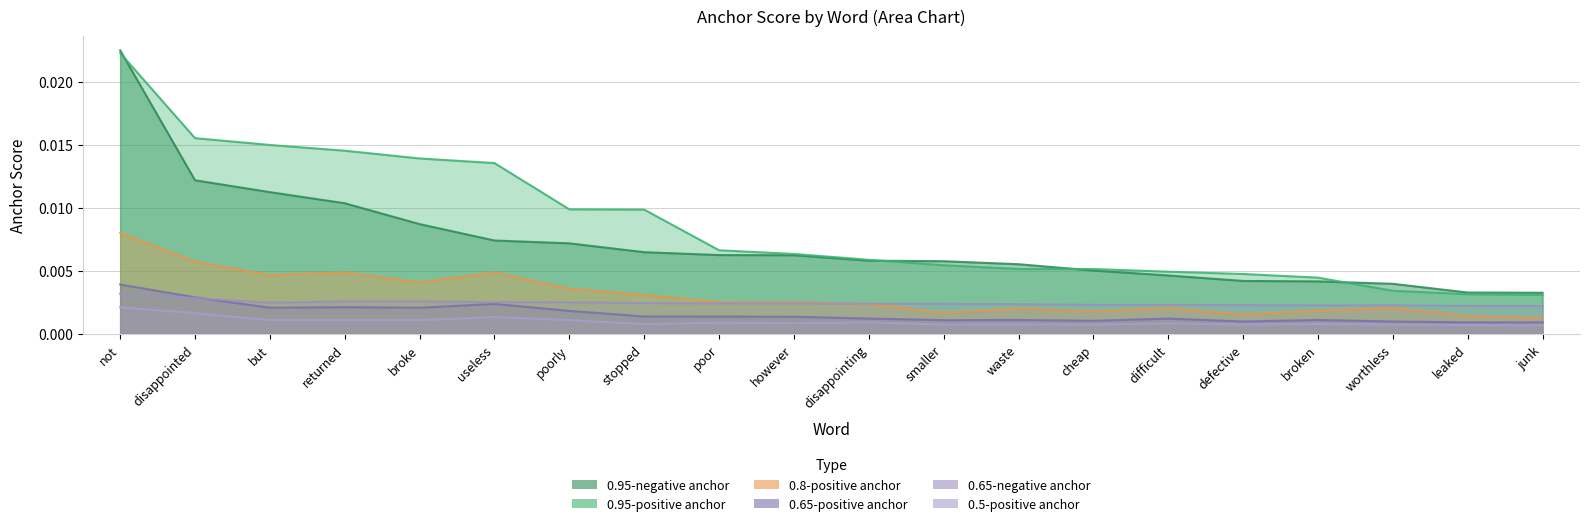

True or false: 0.95-negative anchor has a value of 0.0 at returned.

False